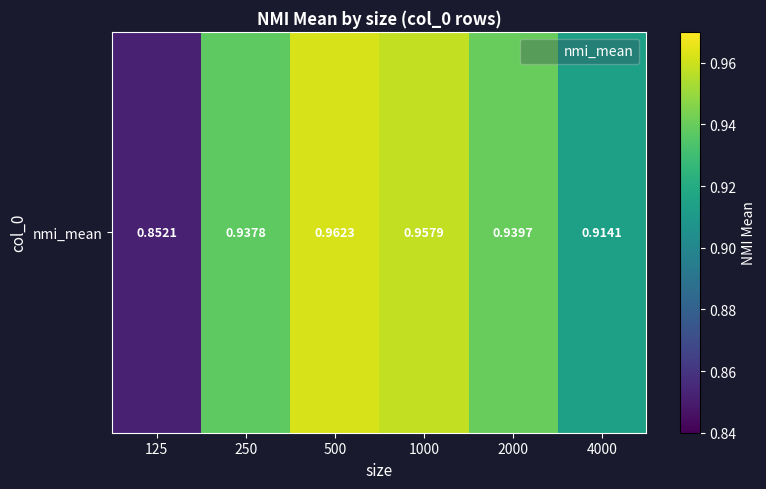

Rank the categories by value from lowest to highest.

125, 4000, 250, 2000, 1000, 500